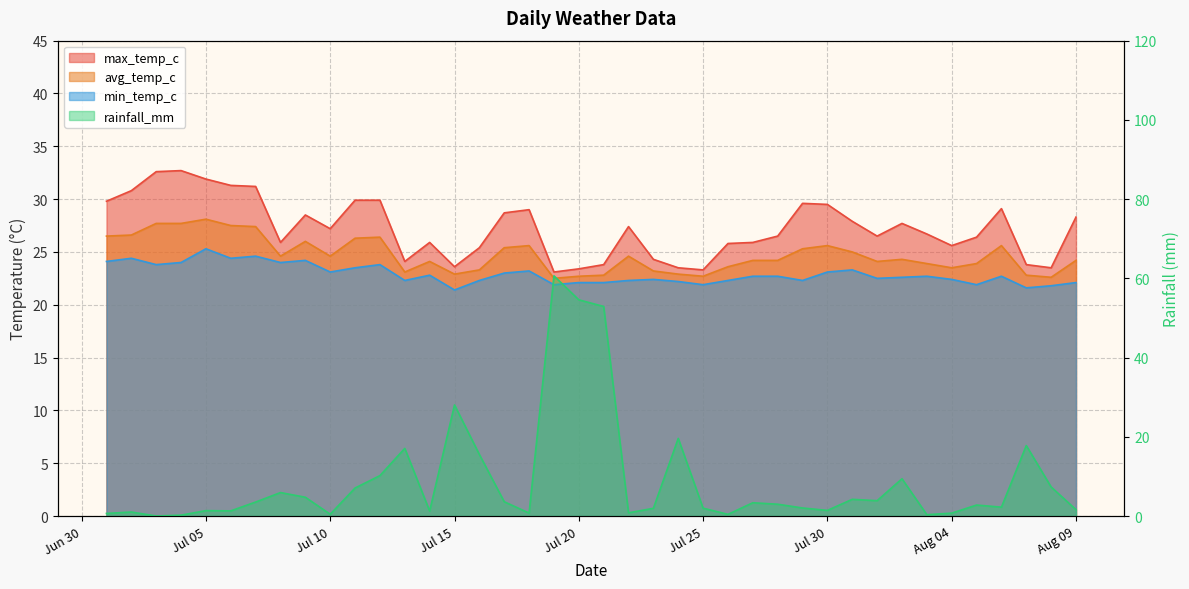

What is the difference between the highest and lowest values at Jul 25?

21.3